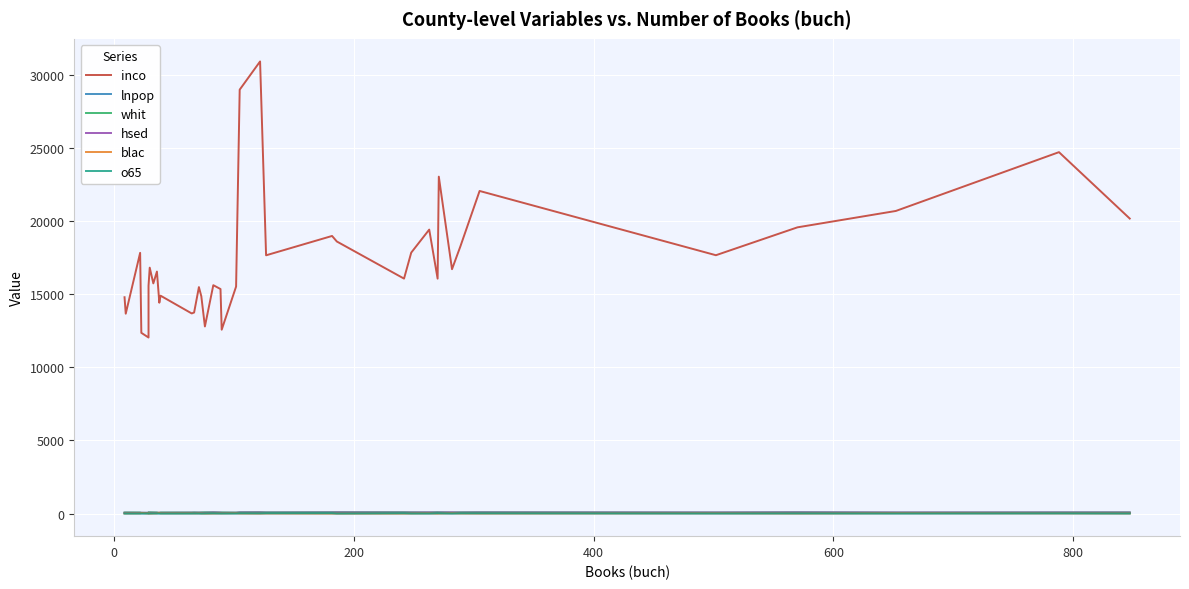

True or false: inco has a value of 20652.4 at 12.

False